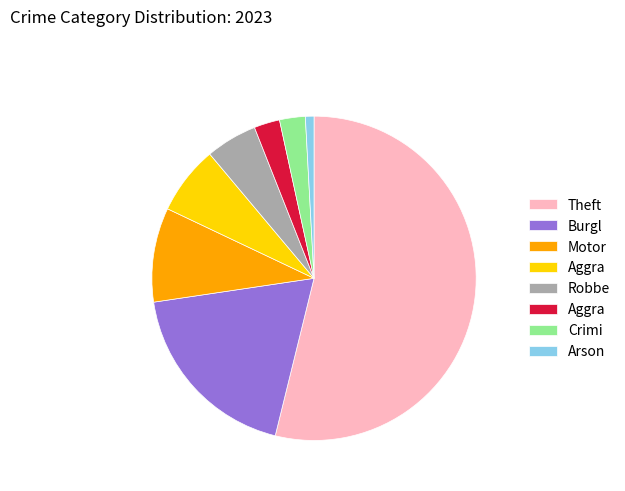

Is there any slice that represents more than half of the pie?

Yes